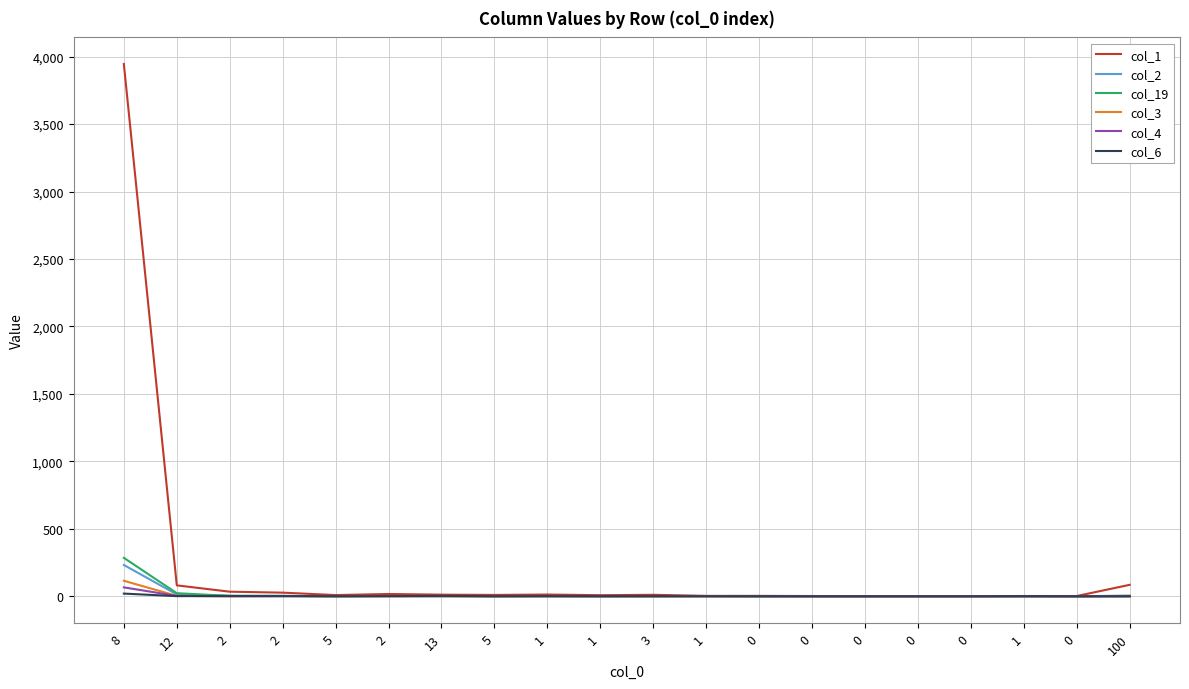

How many lines are shown in the chart?

6